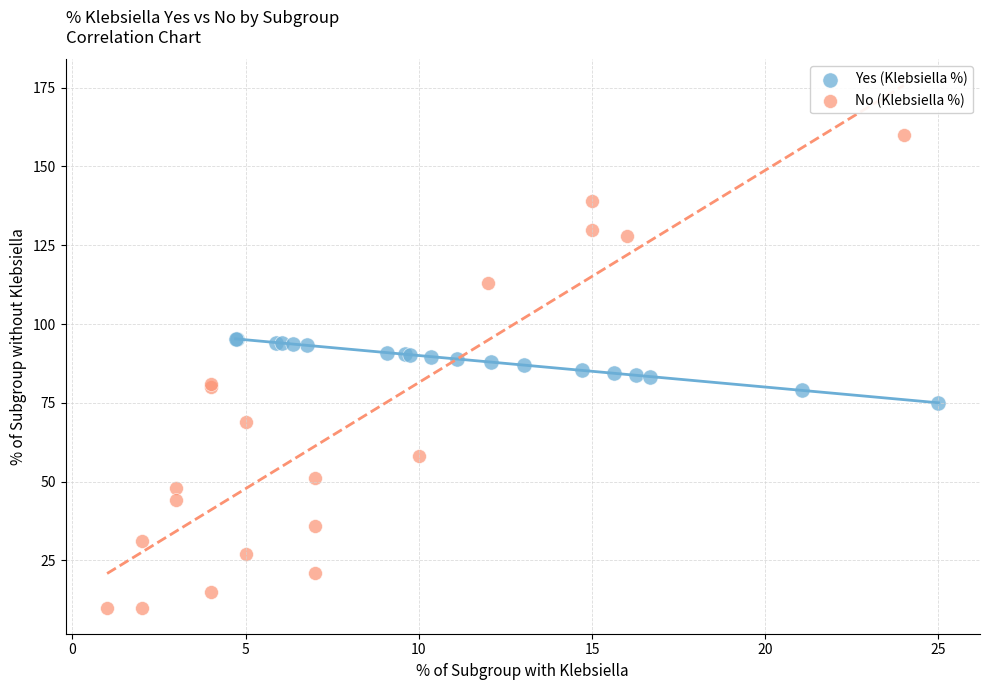

Which series has the widest spread of Y values?

No (Klebsiella %)